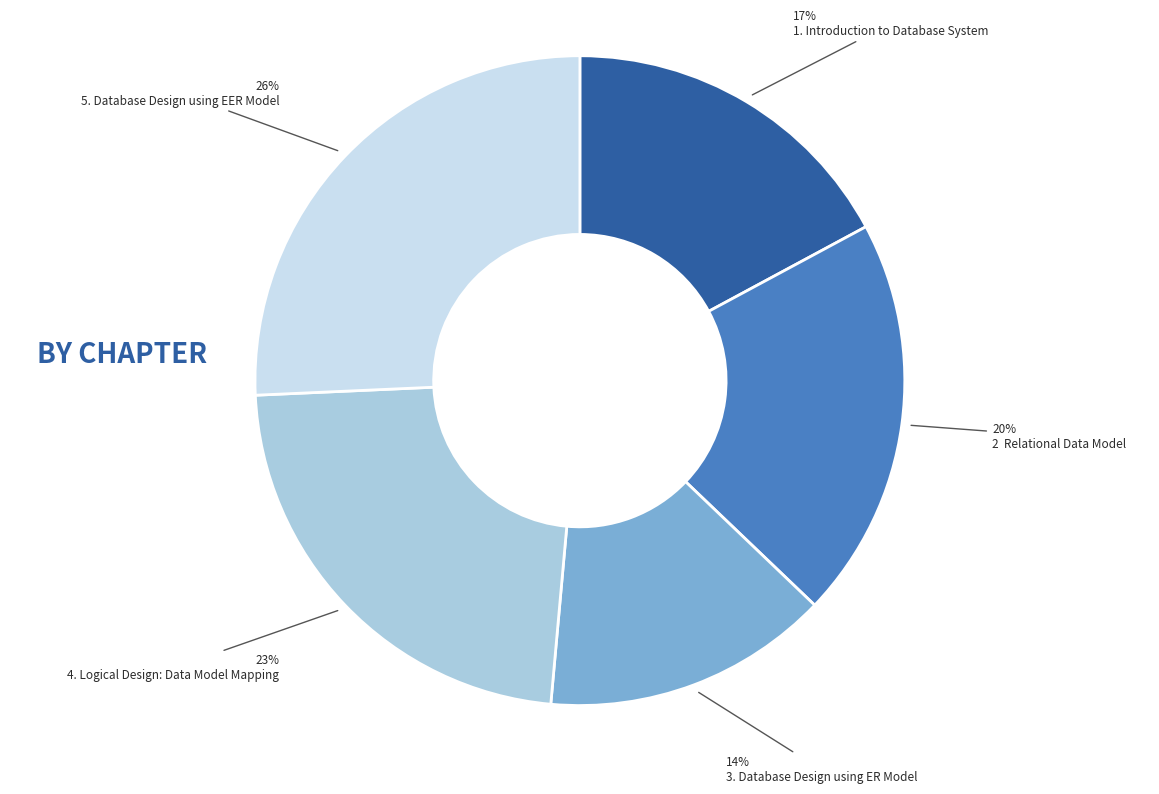

The 3. Database Design using ER Model slice represents 1% of the pie. True or false?

False